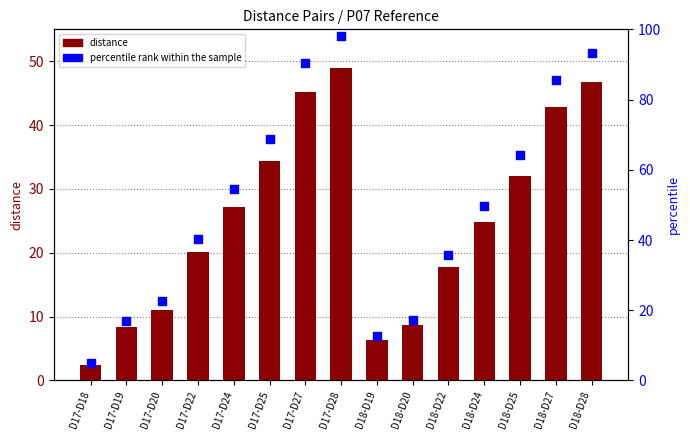

What is the total value across all series at D18-D22?

53.4